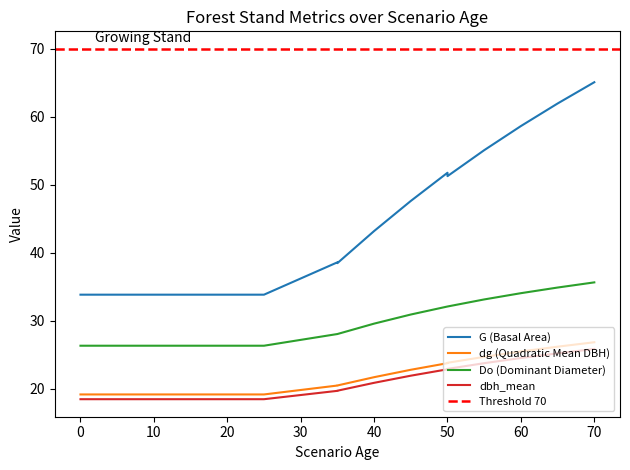

Which series changed the most between 20 and 65?

G